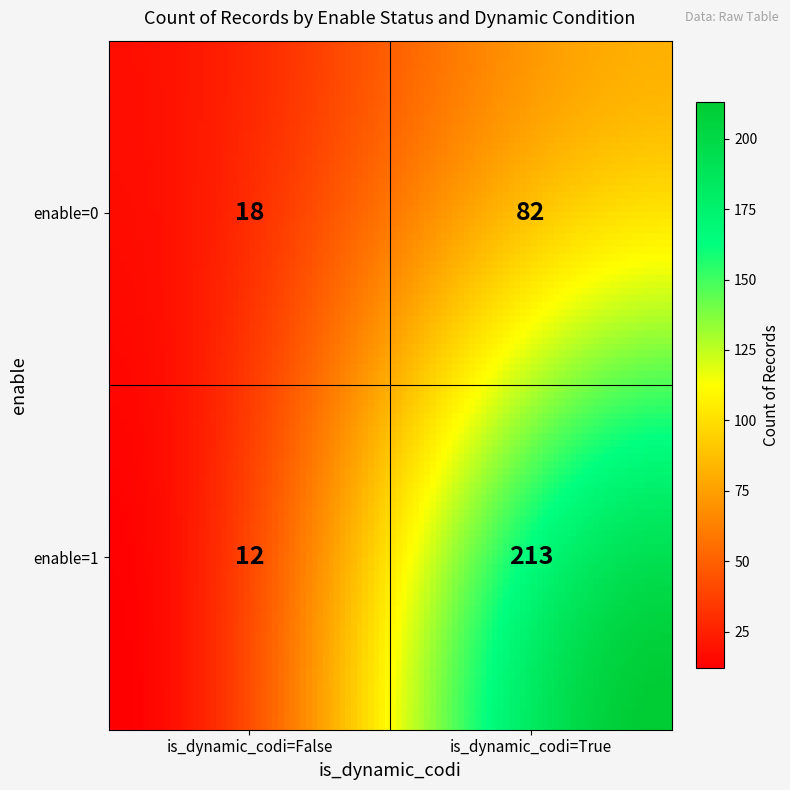

Reading right to left, list all the values displayed in this chart.

213	12	82	18